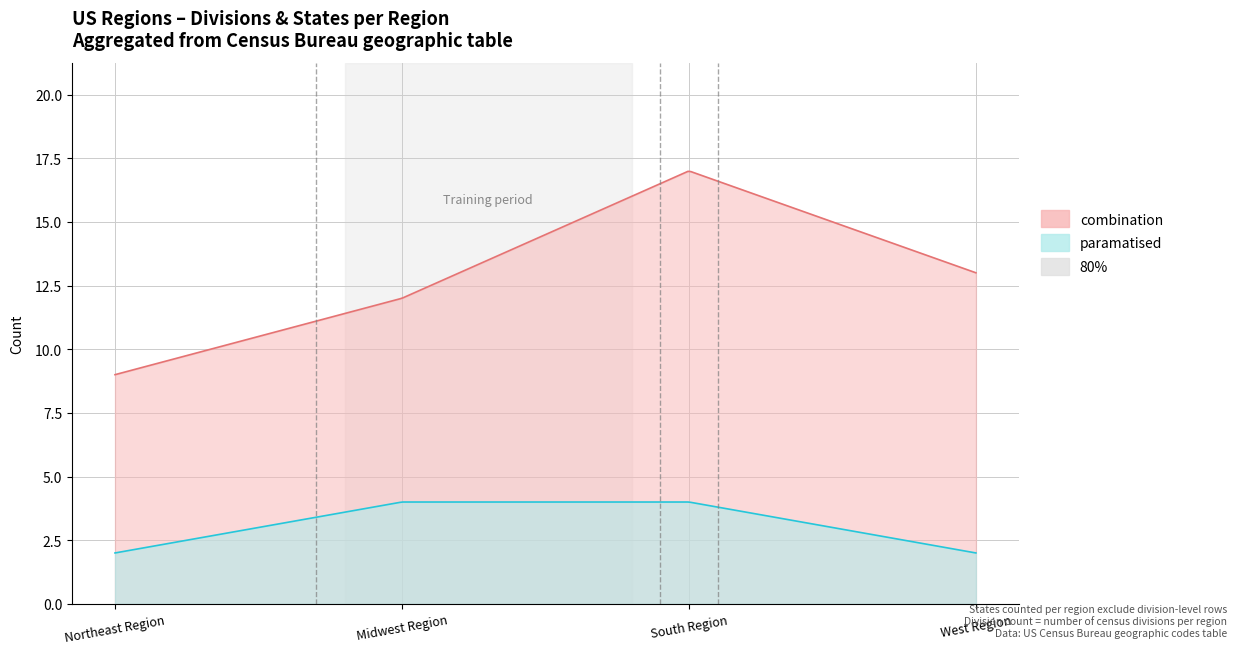

Which series has the widest spread of values?

StateFIPS_count